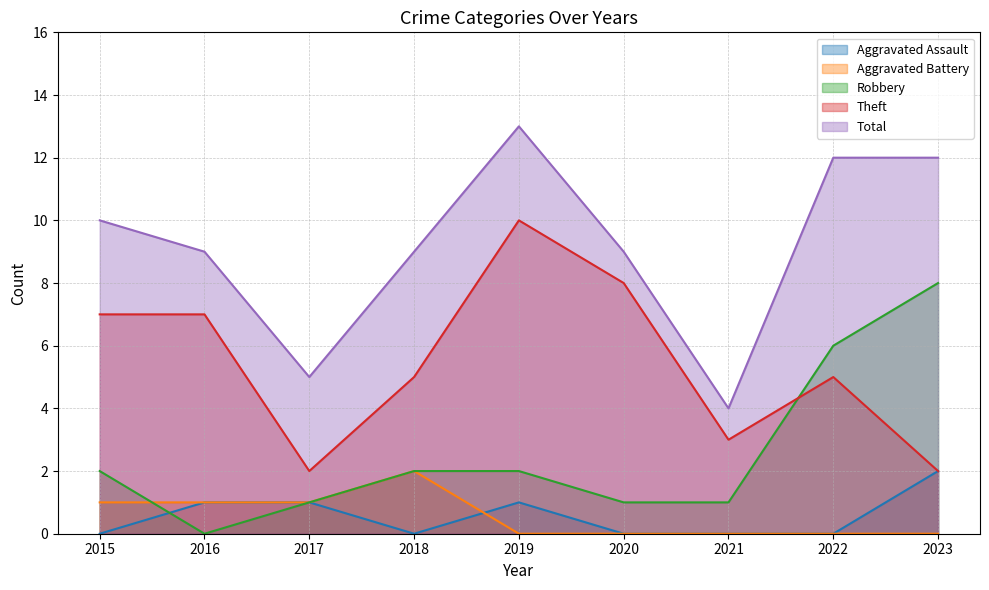

Is the value of Robbery at 2016 greater than the value of Theft at 2022?

No